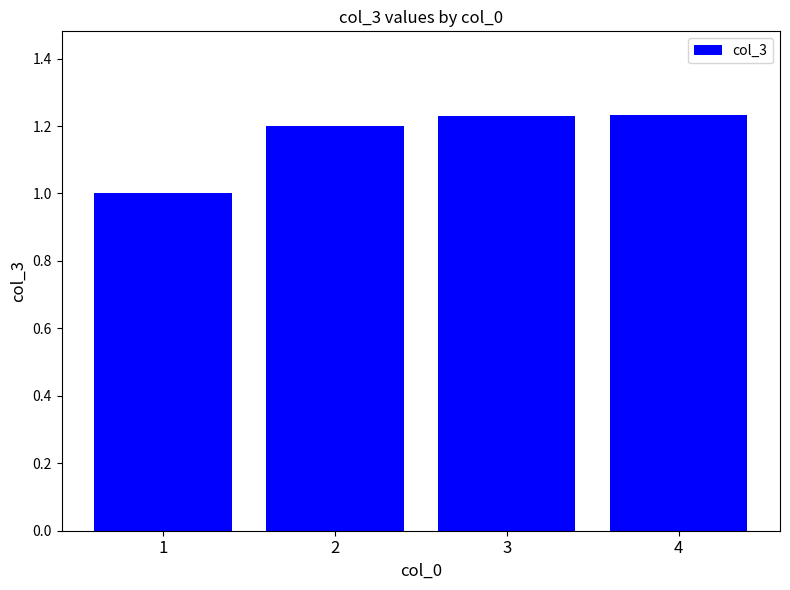

The chart shows a value of 1.0 at 1. True or false?

True